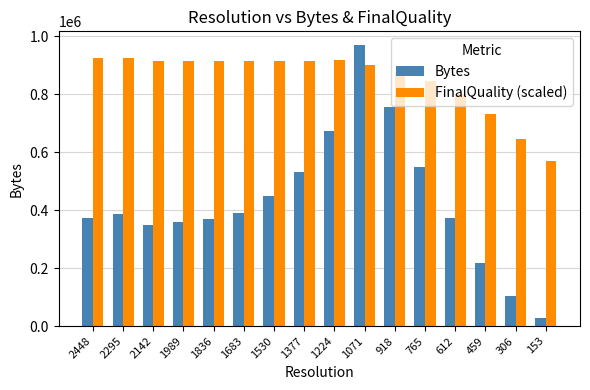

Which category has the lowest value in the Bytes series?

153